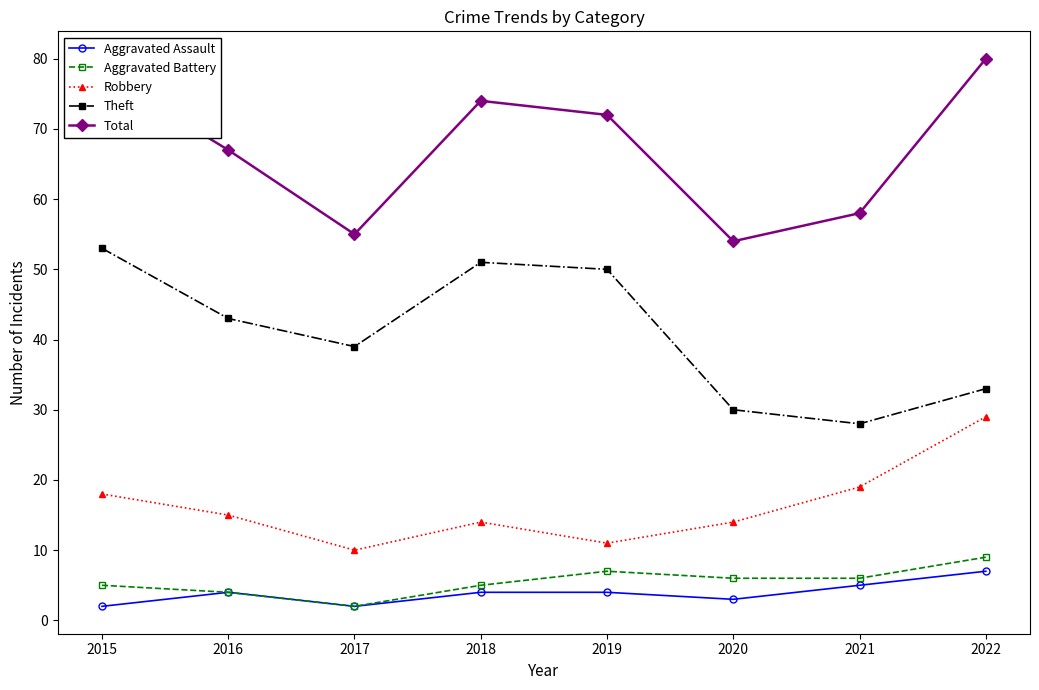

True or false: Total has more than 0 interior local peaks.

True